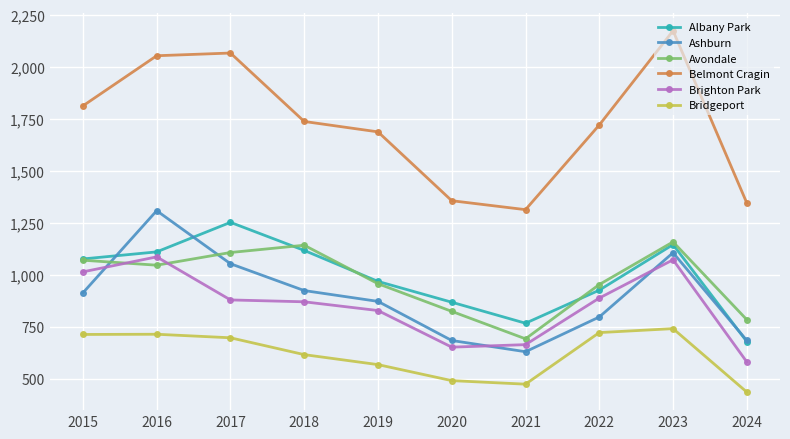

What is the sum of the Ashburn values at 2018 and 2024?

1608